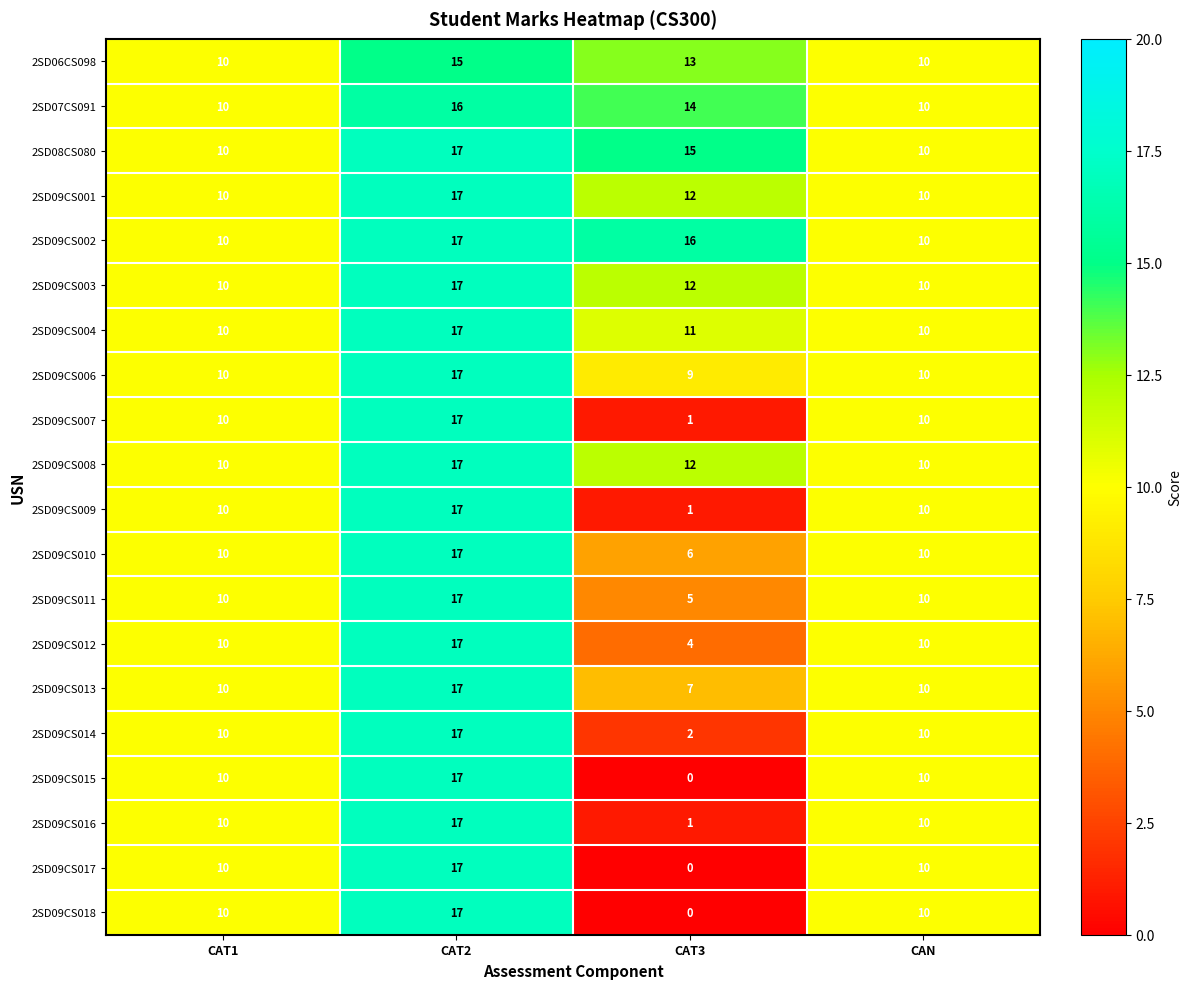

How many distinct data groups are displayed?

20